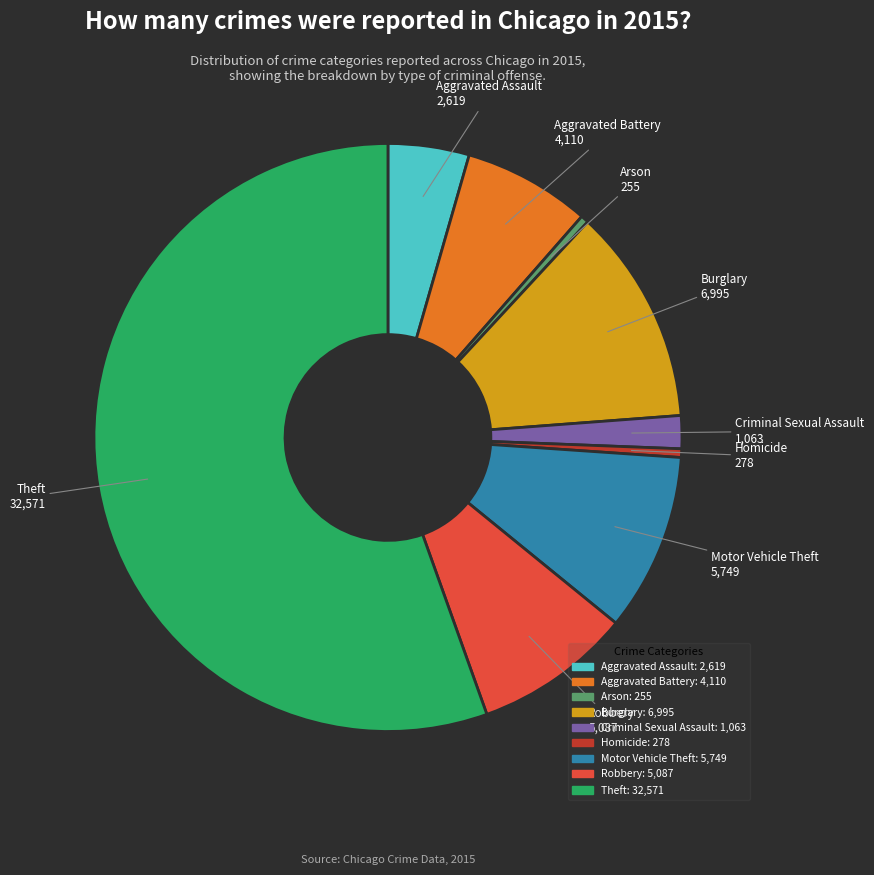

Does Arson account for over 50% of the chart?

No